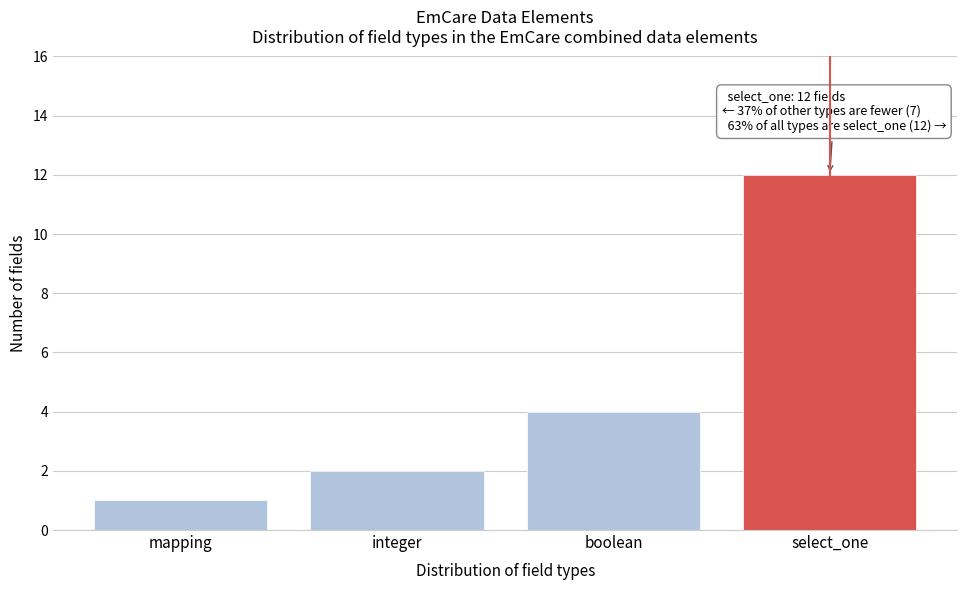

Reading left to right, what are all the values shown in this chart?

1	2	4	12